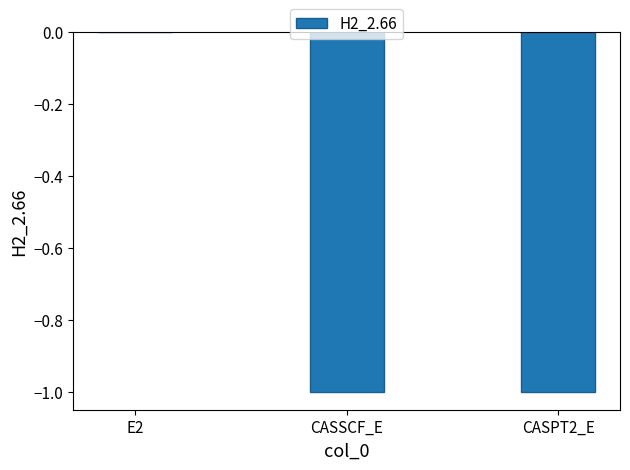

True or false: the data shows -1.0 at CASSCF_E.

True